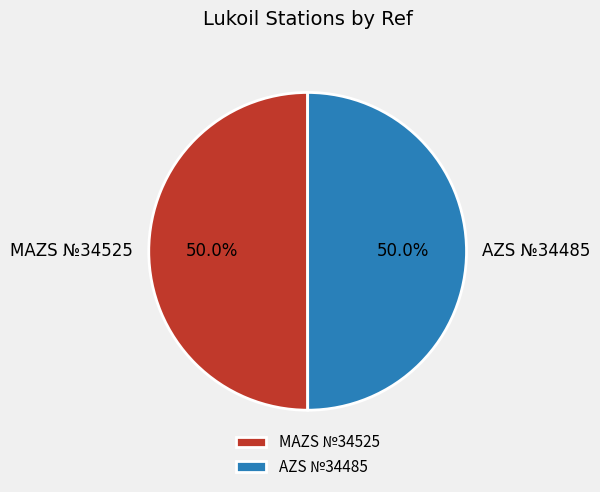

To the nearest percent, what portion does MAZS №34525 represent?

50%